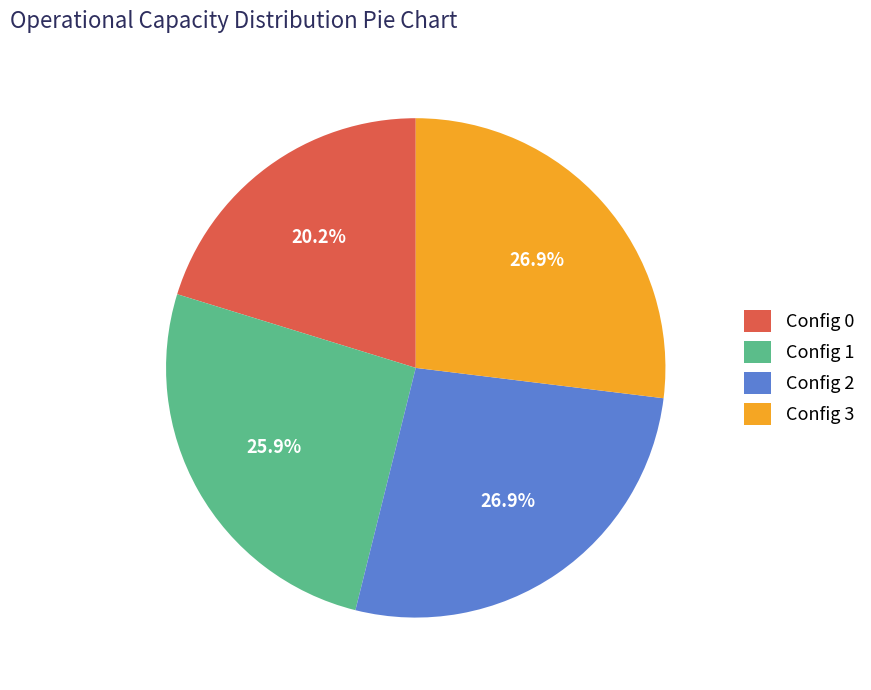

Combined, do Config 2 and Config 1 account for over 50%?

Yes